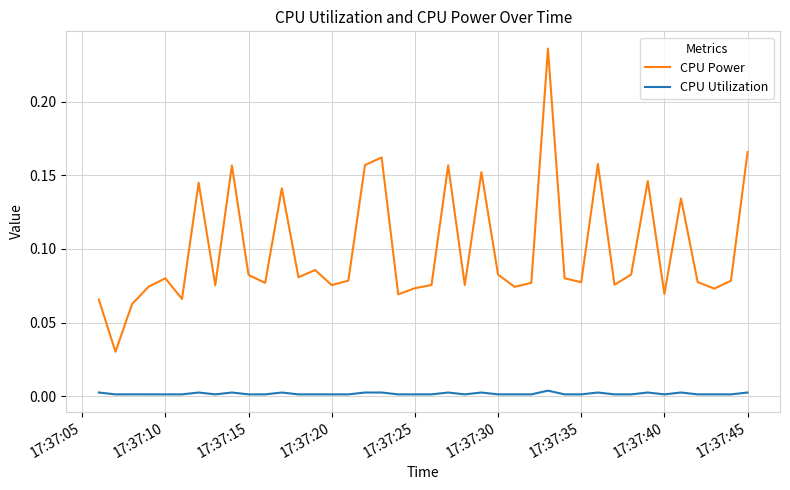

Which series has the largest total across all categories?

CPU Power